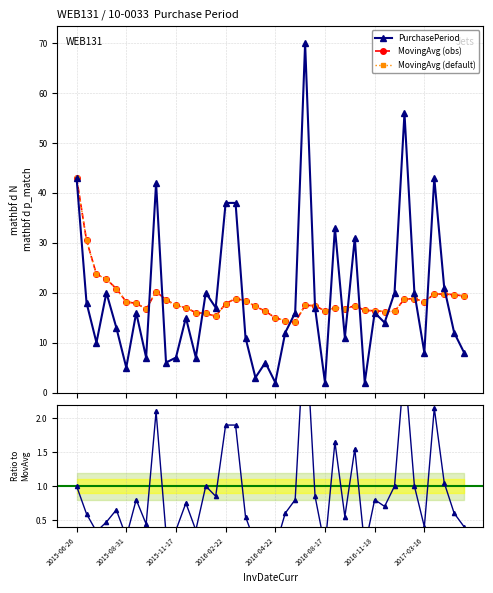

At how many categories does at least one series exceed 36?

7